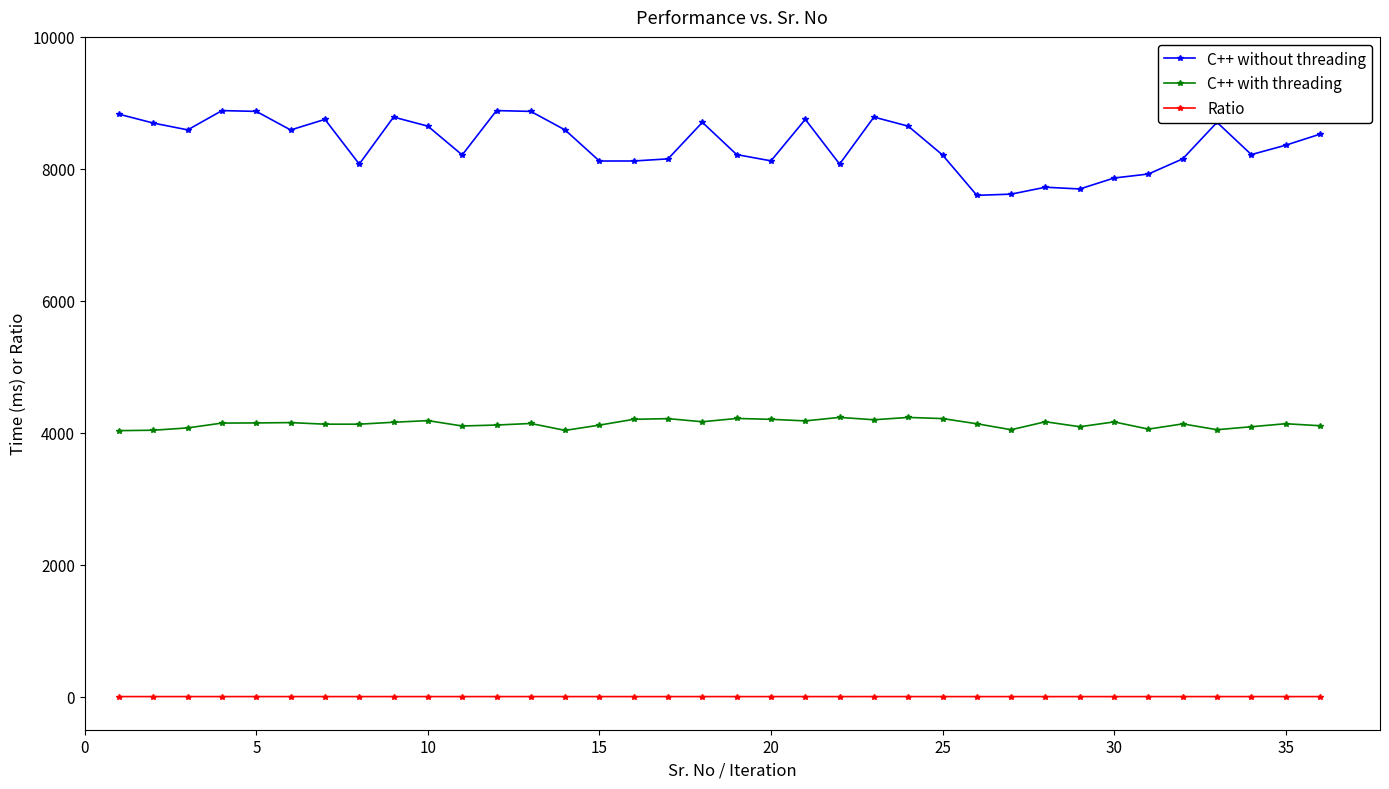

What is the maximum value for C++ without threading?

8883.1